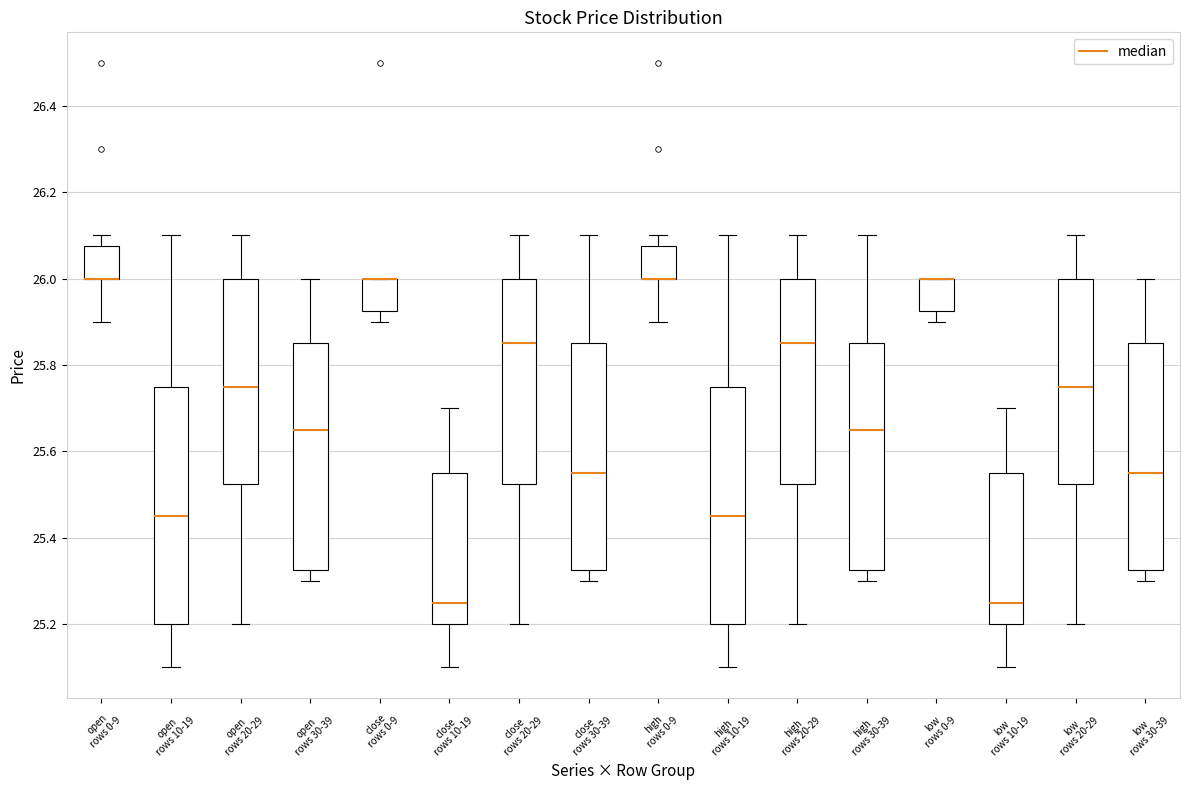

Where does the upper whisker of the box for low rows 30-39 end on the y-axis? The values are not printed on the chart, so give them approximately, as read against the axis.

26.00